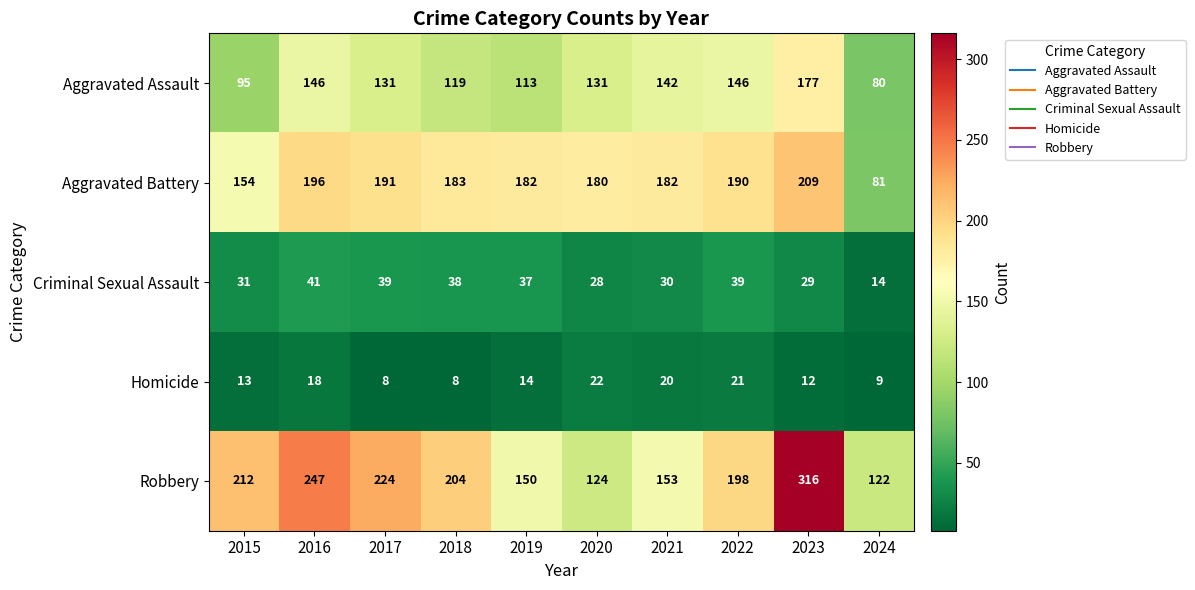

Between 2023 and 2024, which series saw the biggest shift?

Robbery